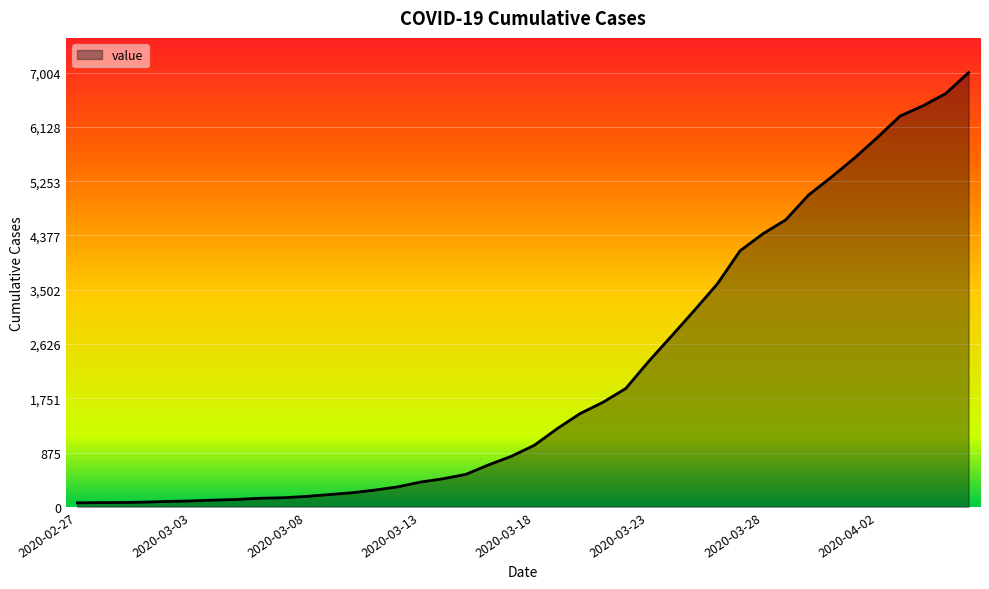

What is the difference between the maximum and minimum values?

6940